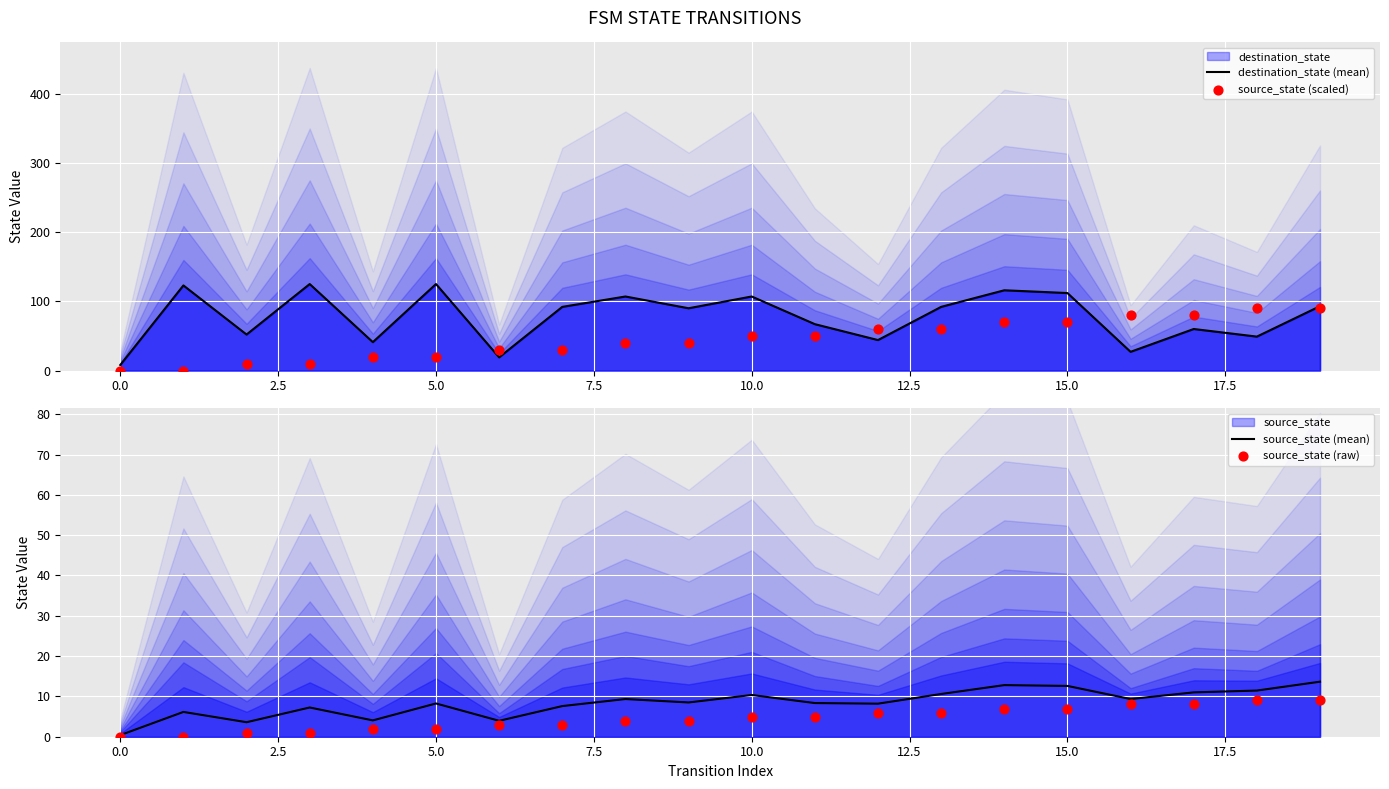

Is the value of destination_state (mean) at 18 greater than the value of source_state (scaled) at 17?

No